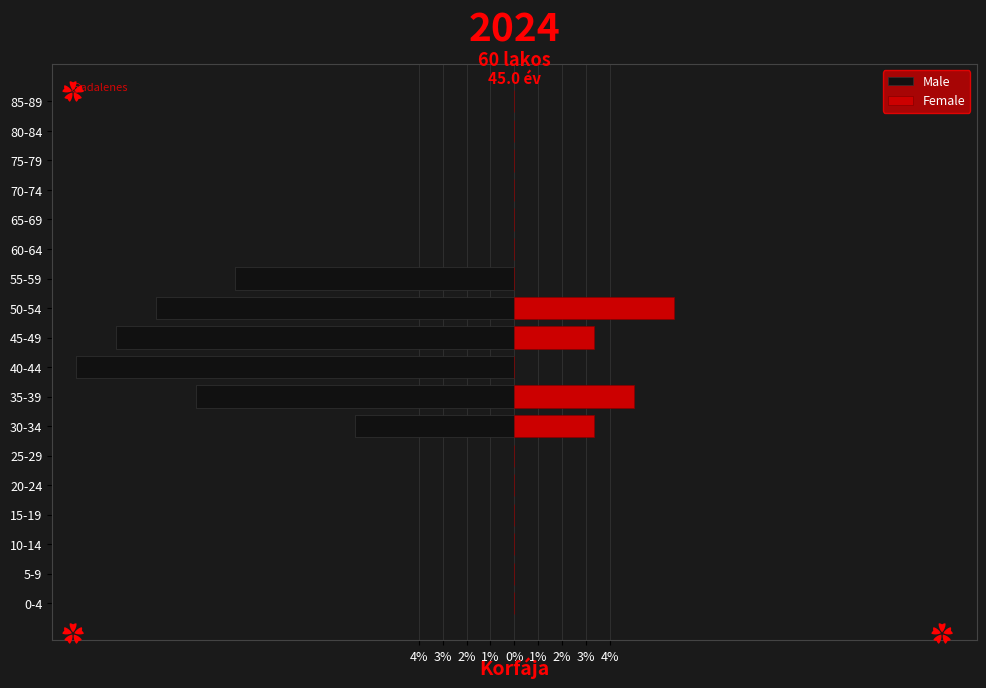

Which has a higher value, 5-9 or 25-29?

5-9